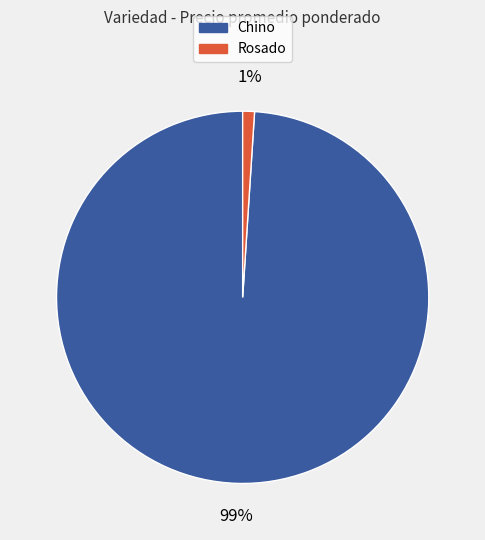

To the nearest percent, what percentage of the pie is Rosado?

1%